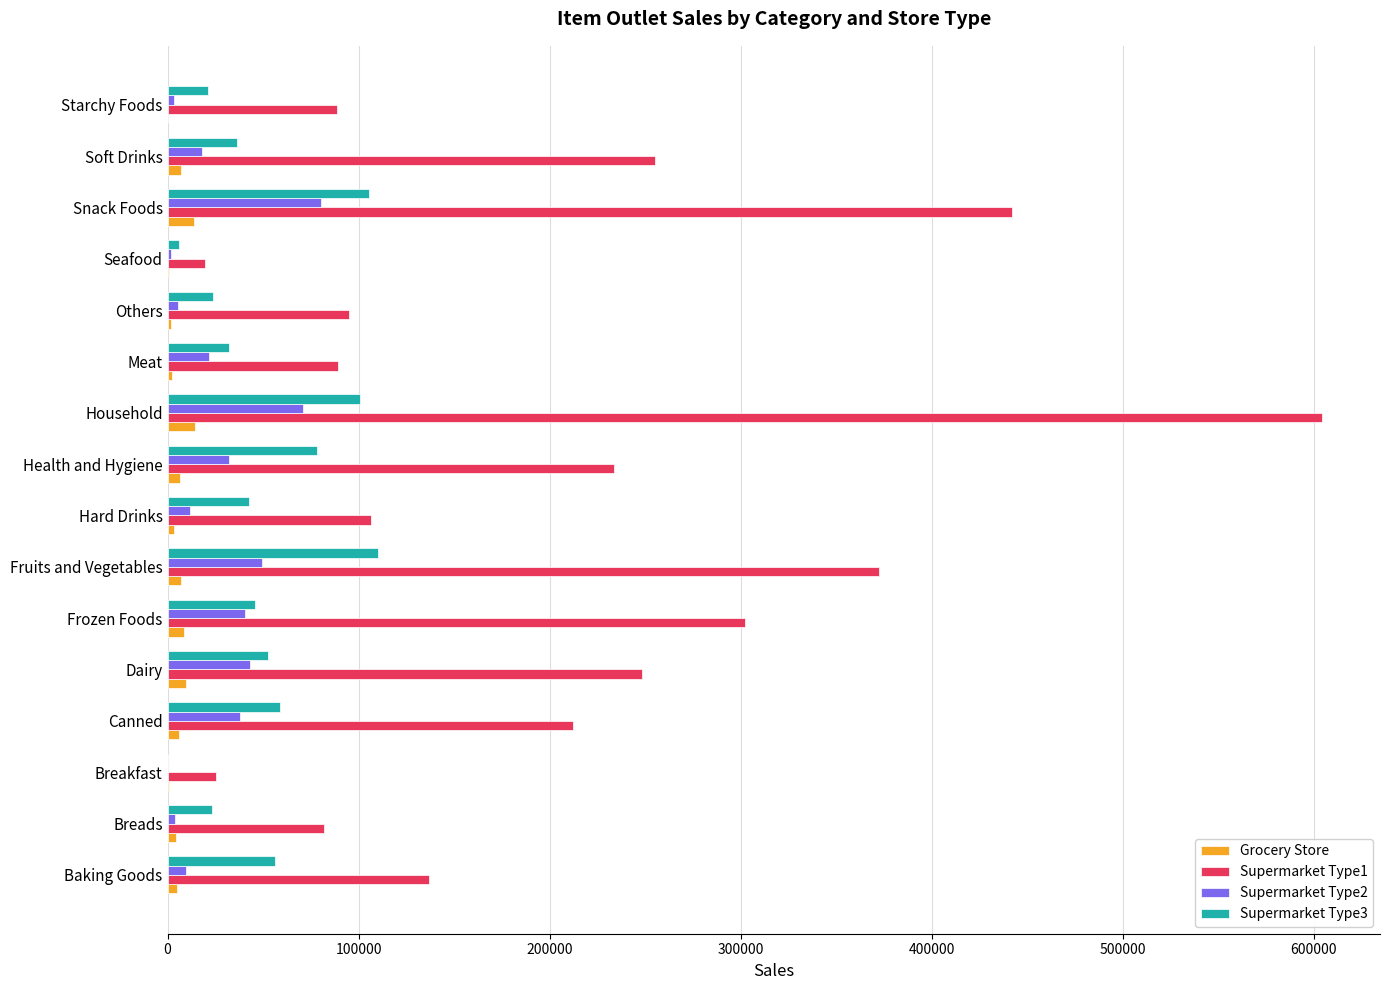

What is the sum of all Supermarket Type2 values?

429967.0